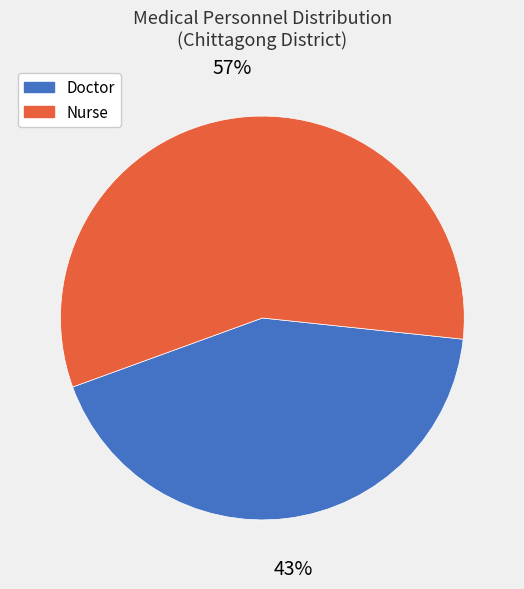

Approximately how many times larger is the value at Nurse compared to Doctor?

1.3